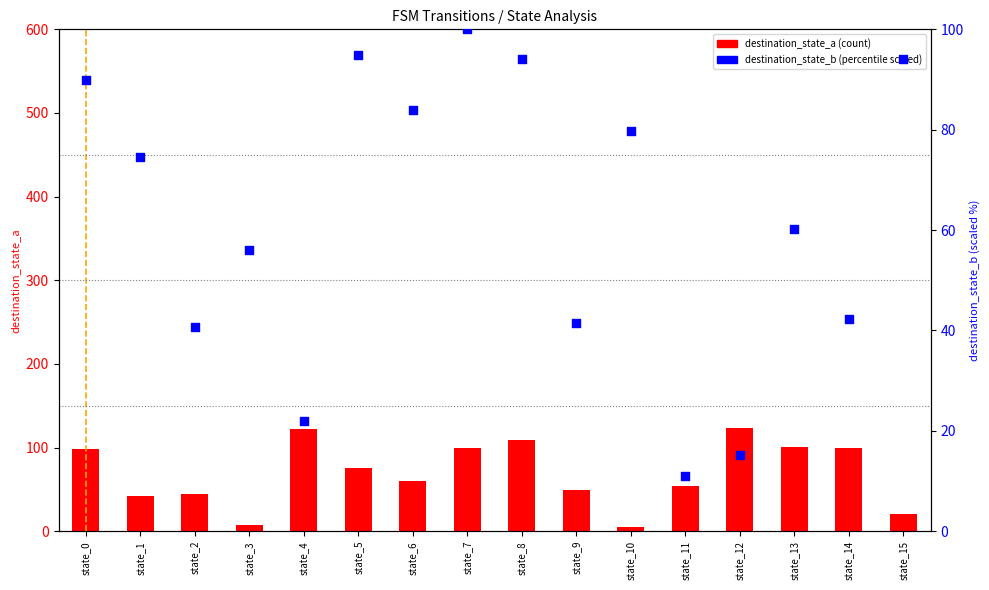

At which category is the sum across all series the highest?

state_8